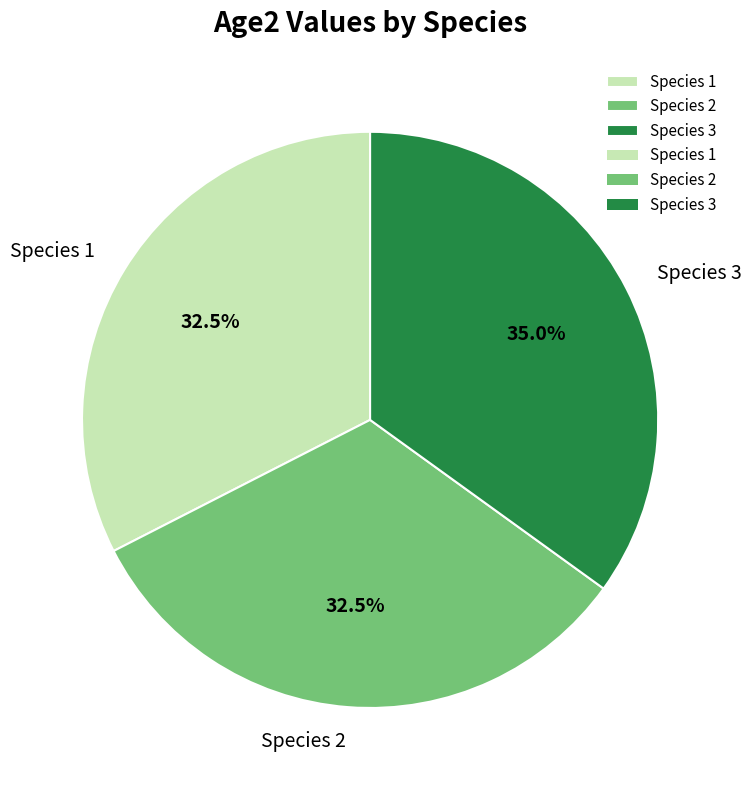

How many segments does this pie chart have?

3